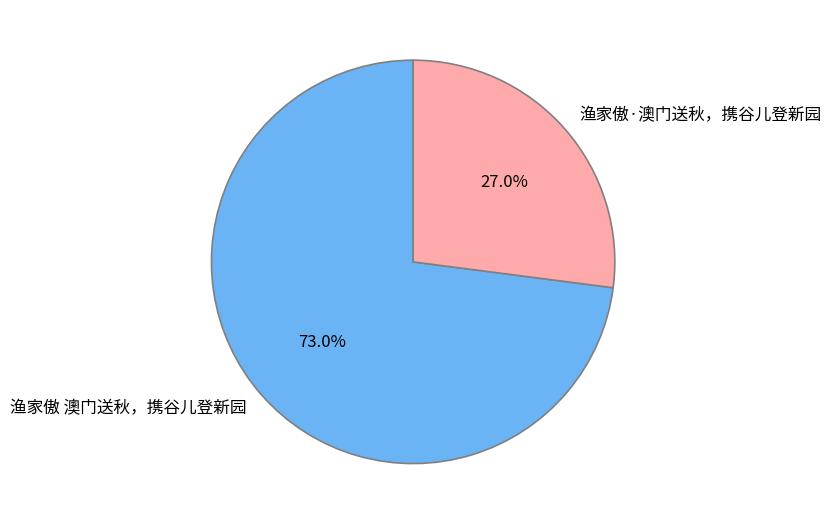

What is the ratio of the value at 渔家傲·澳门送秋，携谷儿登新园 to the value at 渔家傲 澳门送秋，携谷儿登新园?

0.4